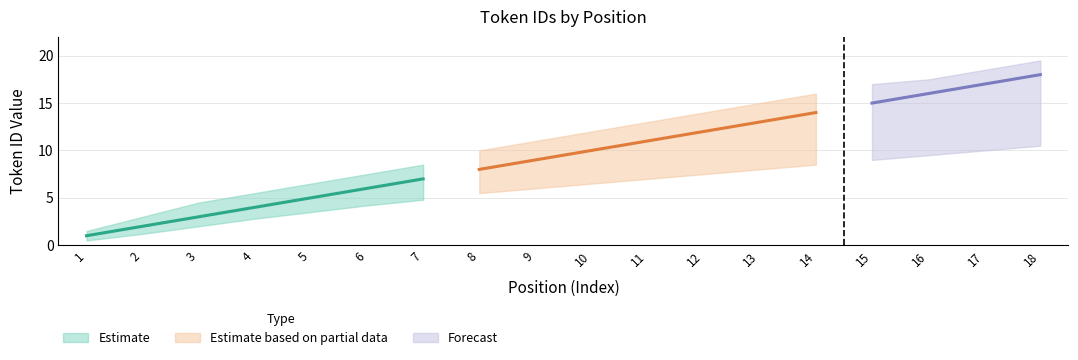

The value of Upper Band at 13 is 6.7. True or false?

False